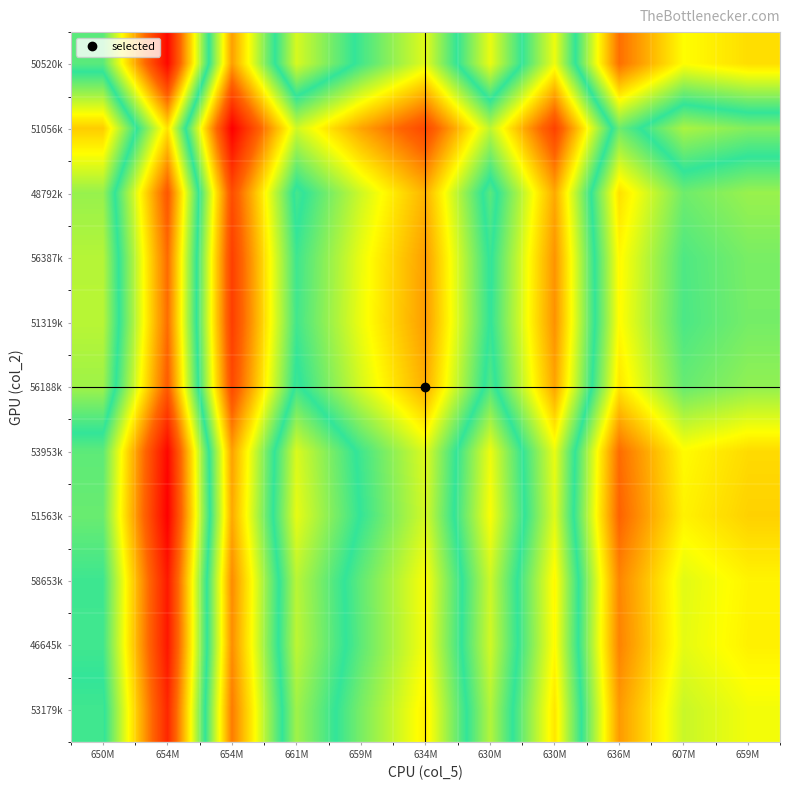

Which category has the highest value across all series?

654M